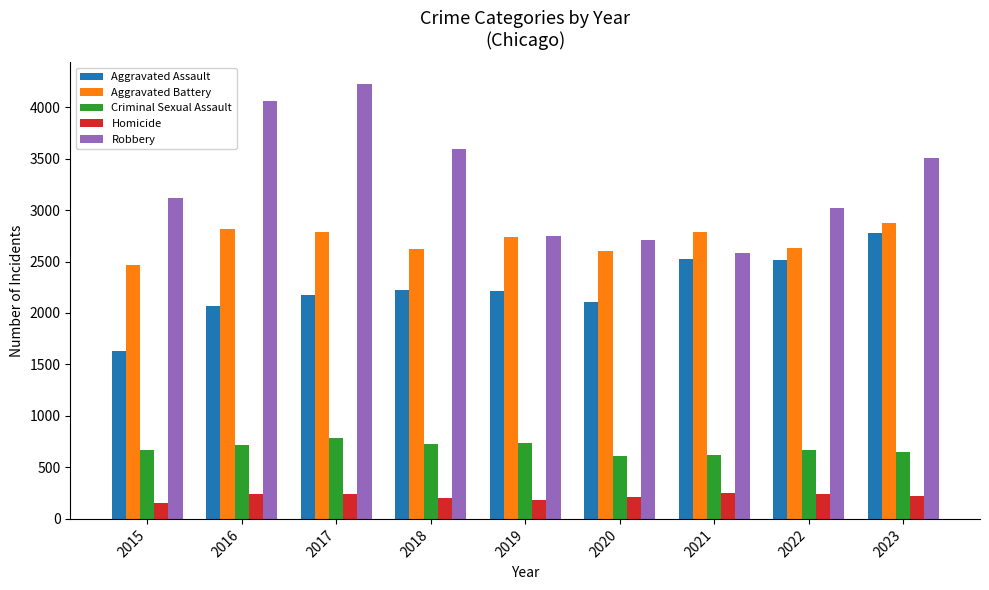

What is the spread (max minus min) of values at 2023?

3289